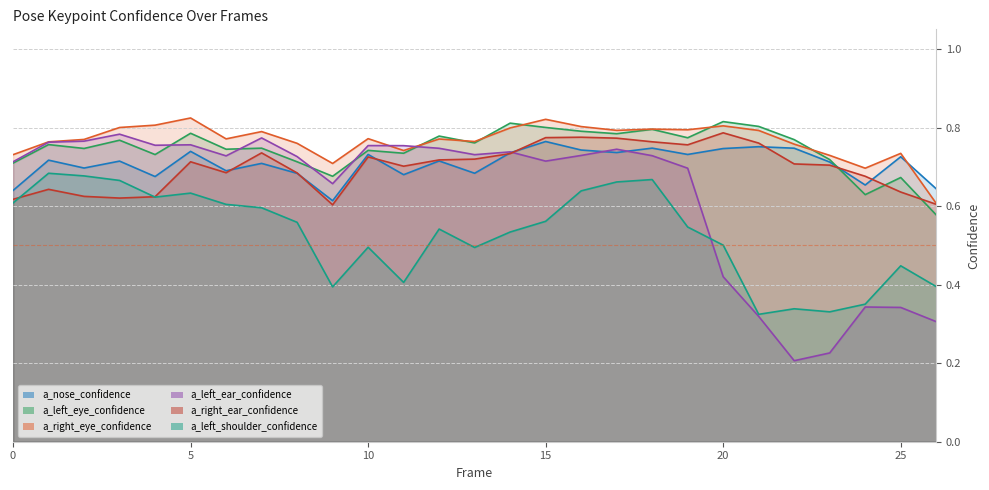

At which category does a_right_ear_confidence reach its first local valley?

3